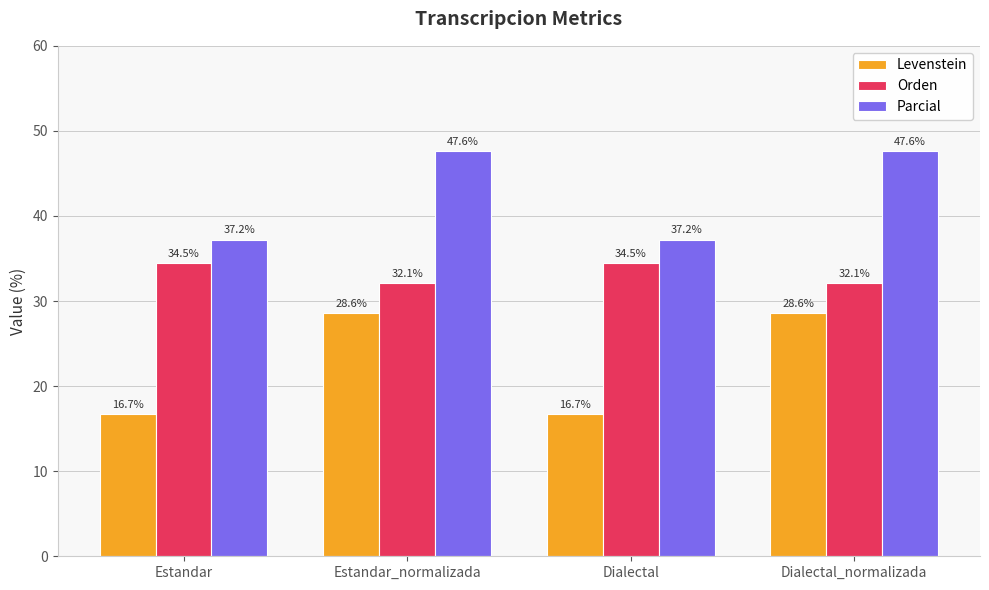

How many bars are there in each group?

3